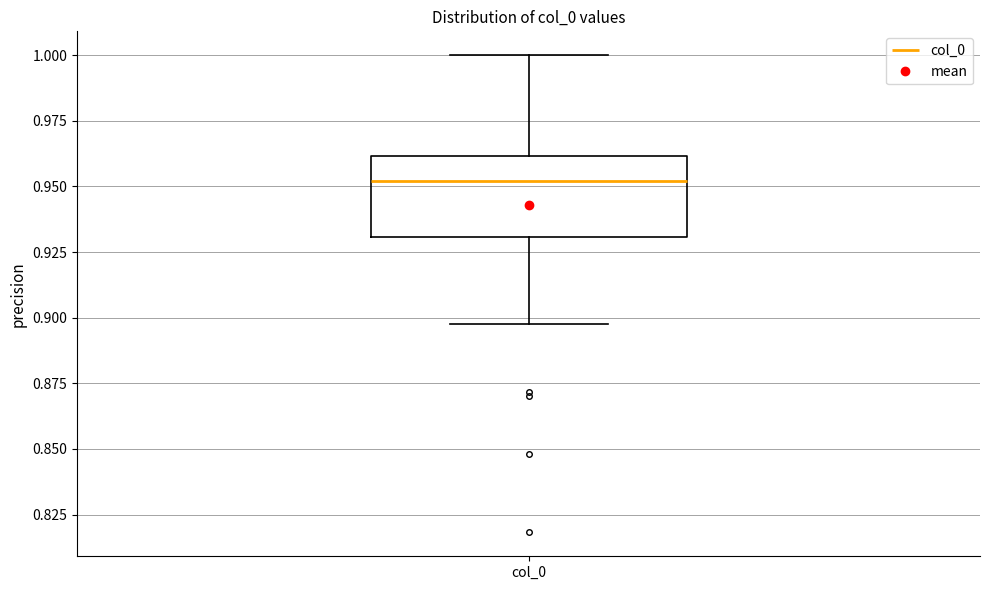

Transcribe this box plot: give where the median line is, the range the box spans, and where the two whiskers end, as read against the y-axis. The values are not printed on the chart, so give them approximately, as read against the axis.

median 0.950, box 0.930 to 0.960, whiskers 0.895 to 1.000